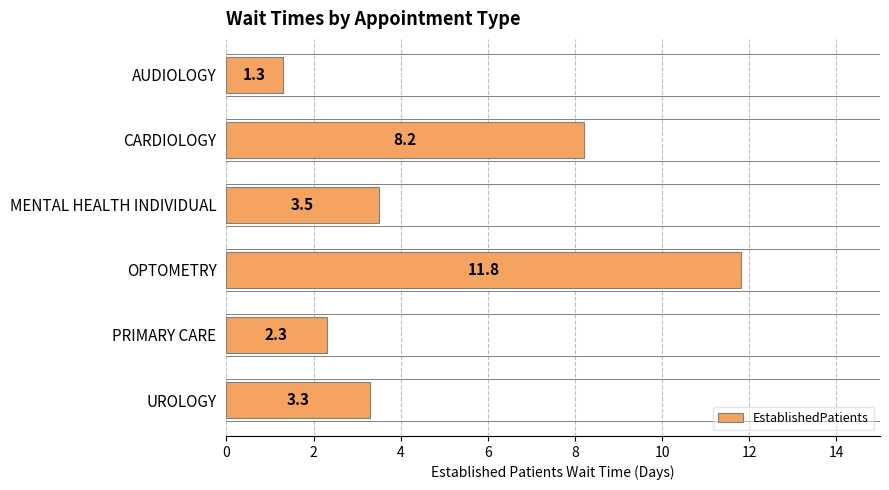

Rank the categories by value from lowest to highest.

AUDIOLOGY, PRIMARY CARE, UROLOGY, MENTAL HEALTH INDIVIDUAL, CARDIOLOGY, OPTOMETRY